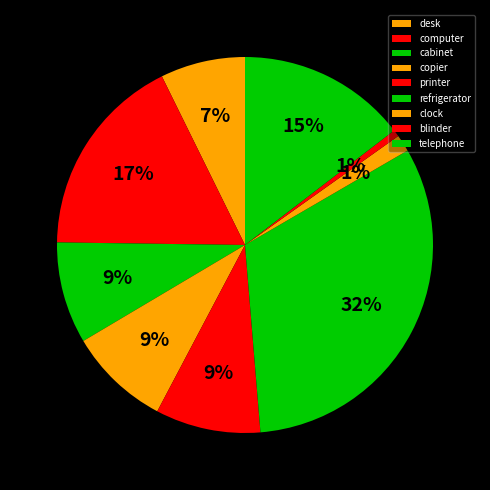

What portion of the pie excludes copier?

91.3%